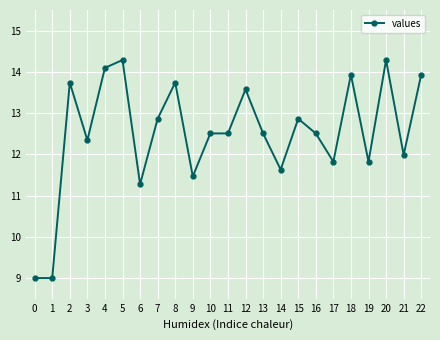

Is it true that the value at 19 is 19.0?

False